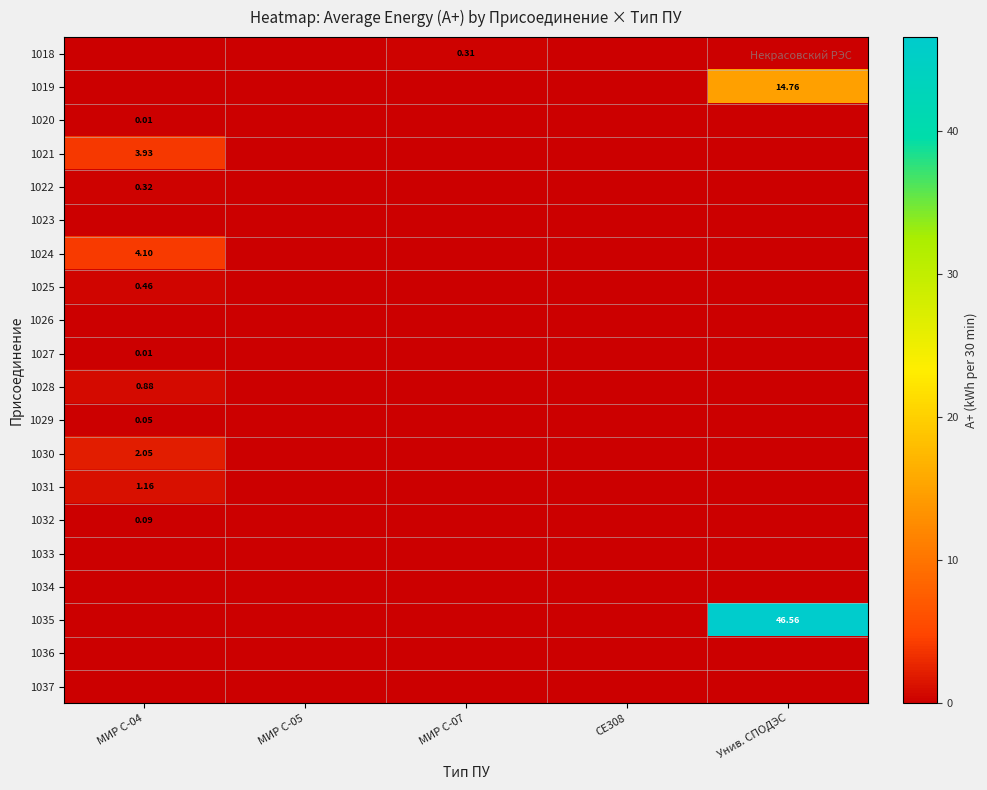

True or false: 1034 has a value of 0.0 at МИР С-05.

True